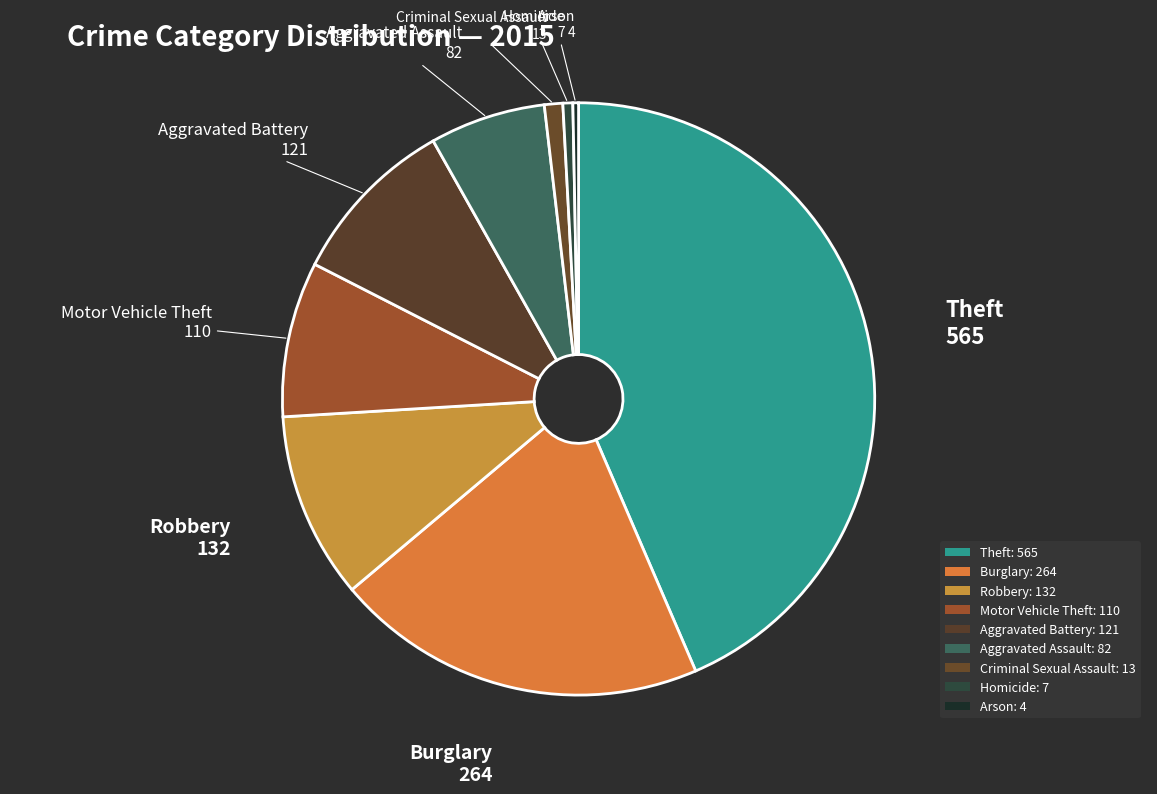

To the nearest percent, what is the average slice percentage?

11%